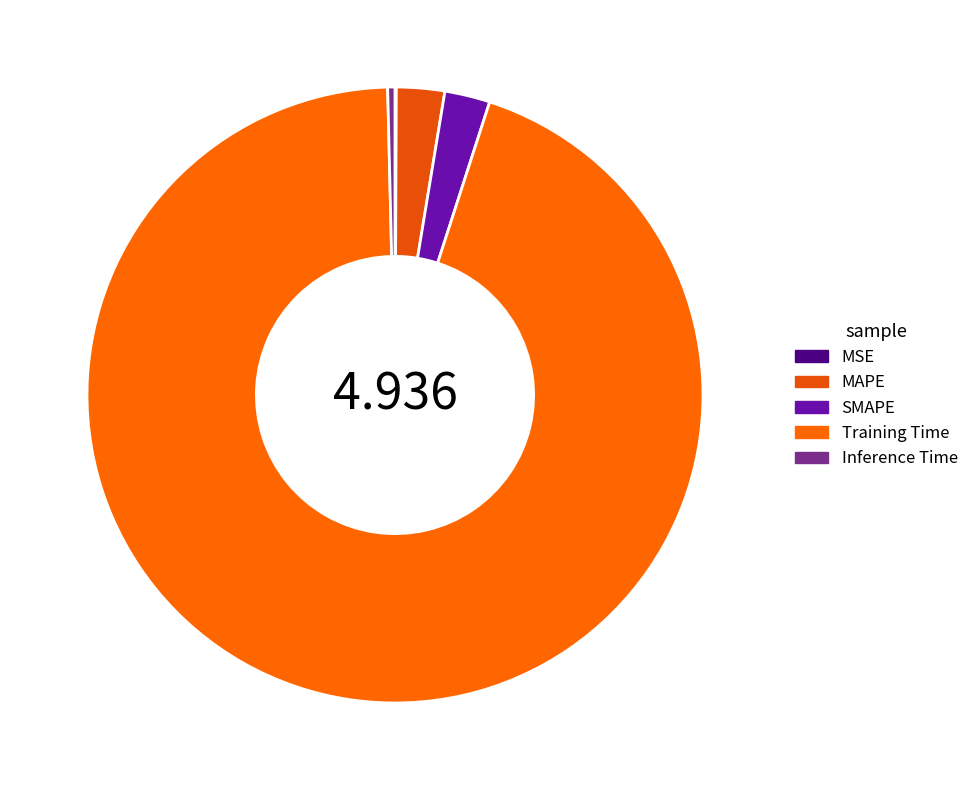

What is the change in value from SMAPE to Training Time?

+4.6